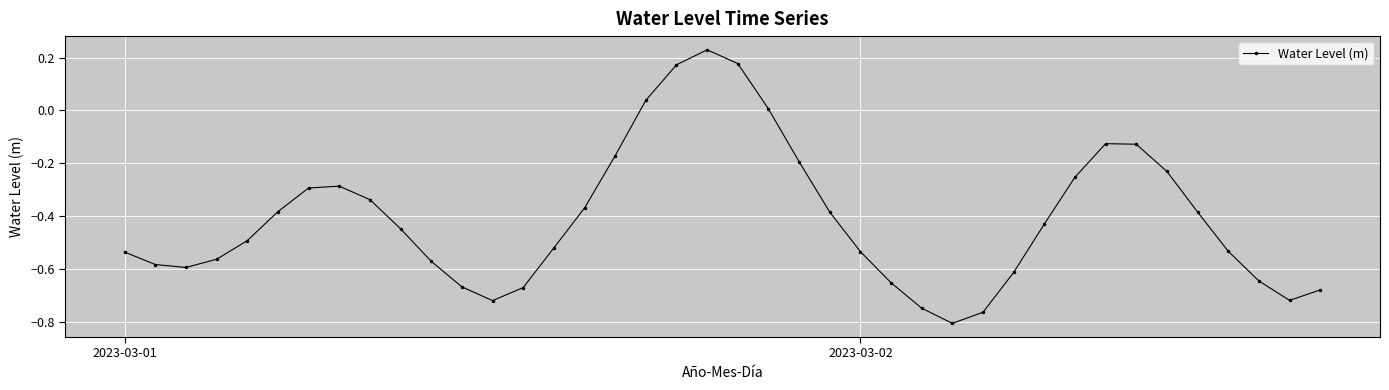

What is the difference between the maximum and minimum values?

1.0